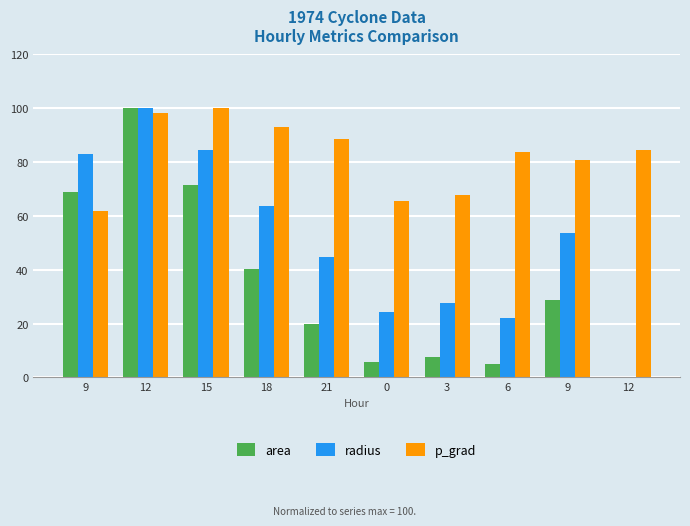

Reading left to right, transcribe all the data shown in this chart.

area: 68.7	100.0	71.5	40.4	20.0	5.9	7.7	4.9	28.8	0.0
radius: 82.9	100.0	84.6	63.5	44.8	24.2	27.8	22.2	53.7	0.0
p_grad: 61.9	98.3	100.0	93.2	88.5	65.5	67.7	83.6	80.7	84.4